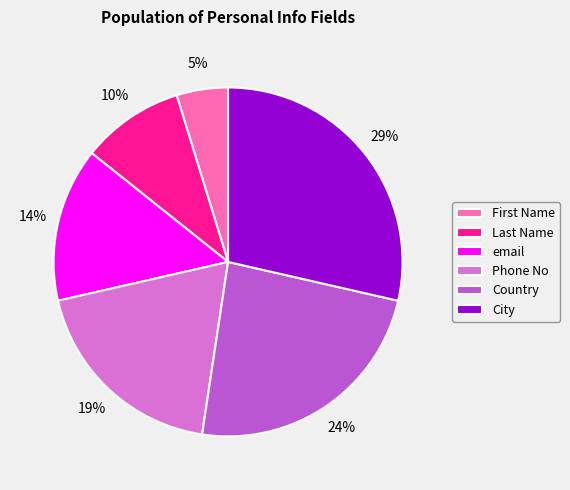

To the nearest percent, what is the difference between the largest and smallest slice percentages?

24%